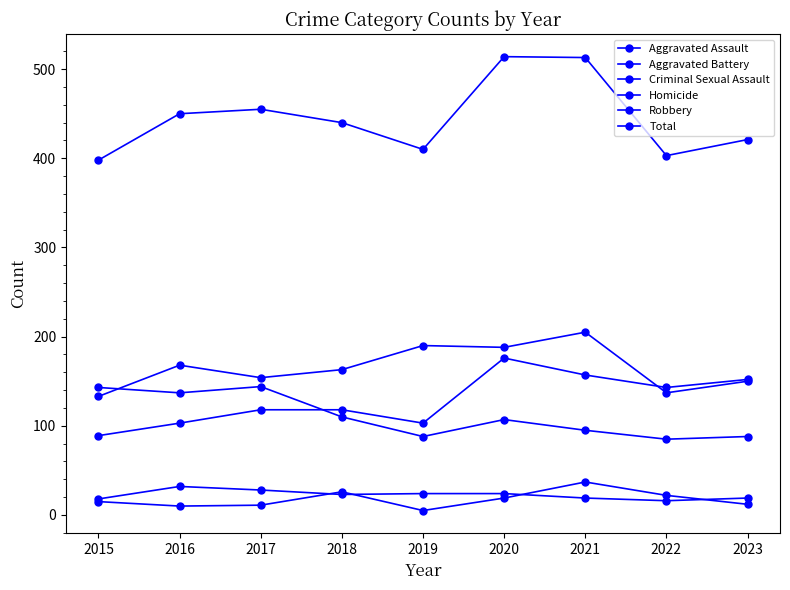

True or false: Homicide and Robbery intersect in this chart.

False